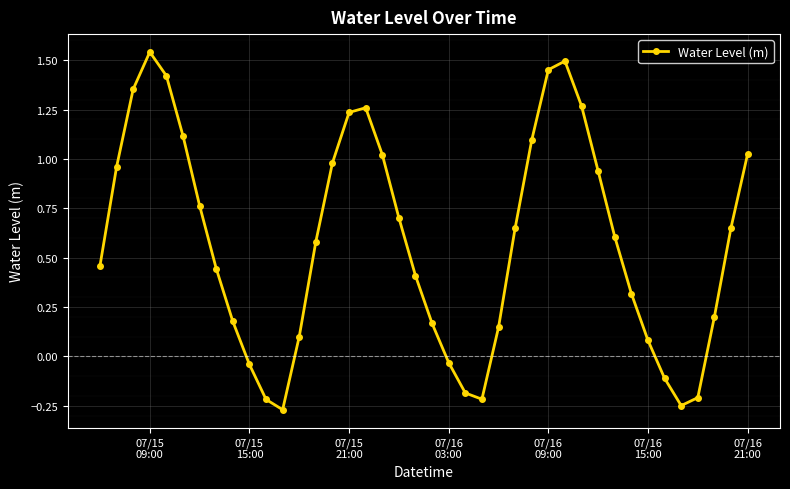

What is the difference between the maximum and second lowest values?

1.8